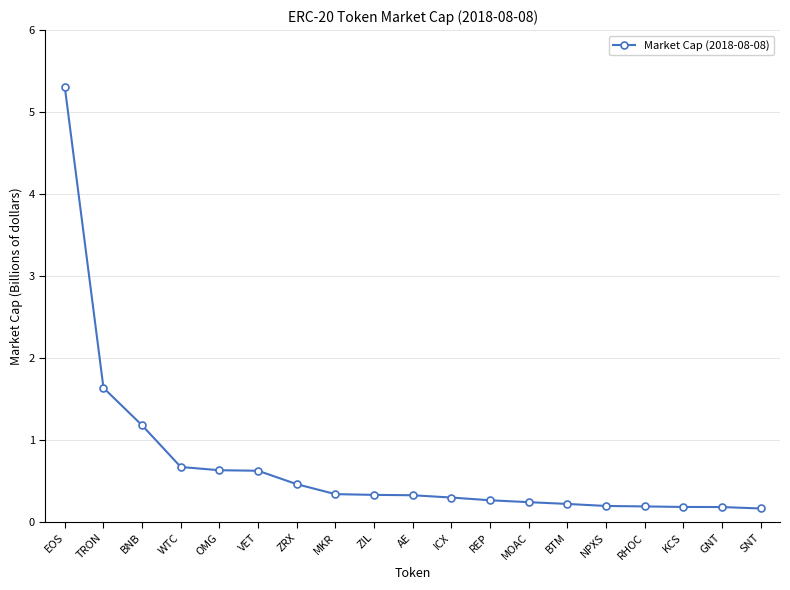

What is the label of the 2nd point from the right?

GNT